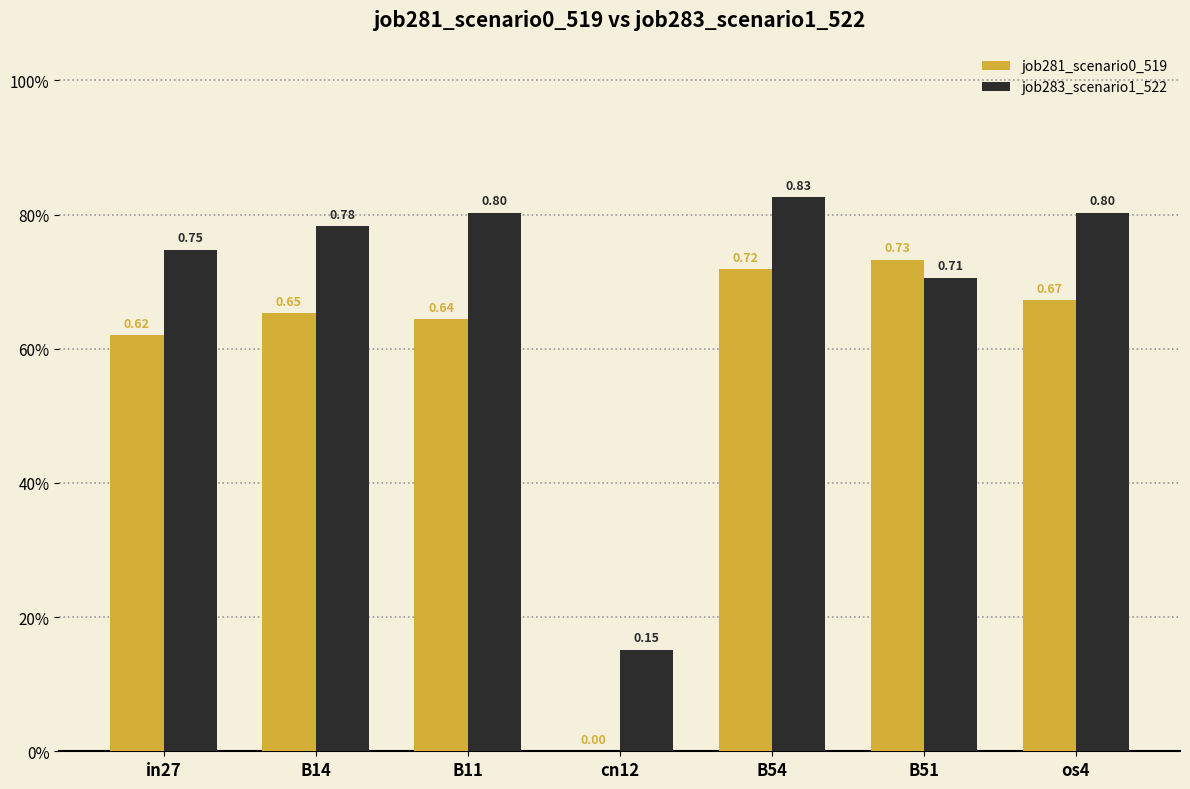

Rank the series by their average value, from lowest to highest.

job281_scenario0_519, job283_scenario1_522